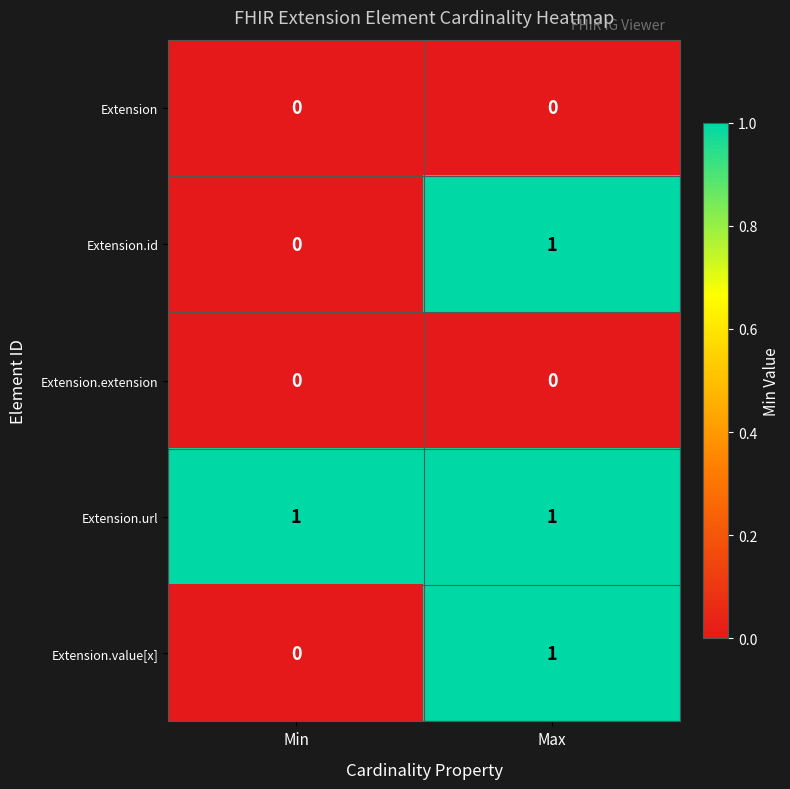

List the labels in order of Extension.id value, smallest first.

Min, Max